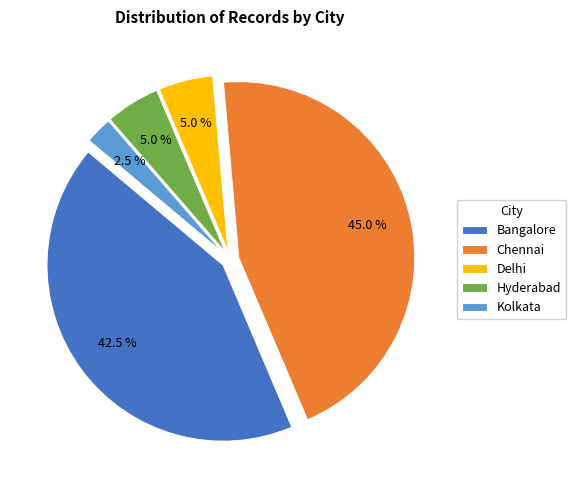

Count the number of slices in the pie.

5